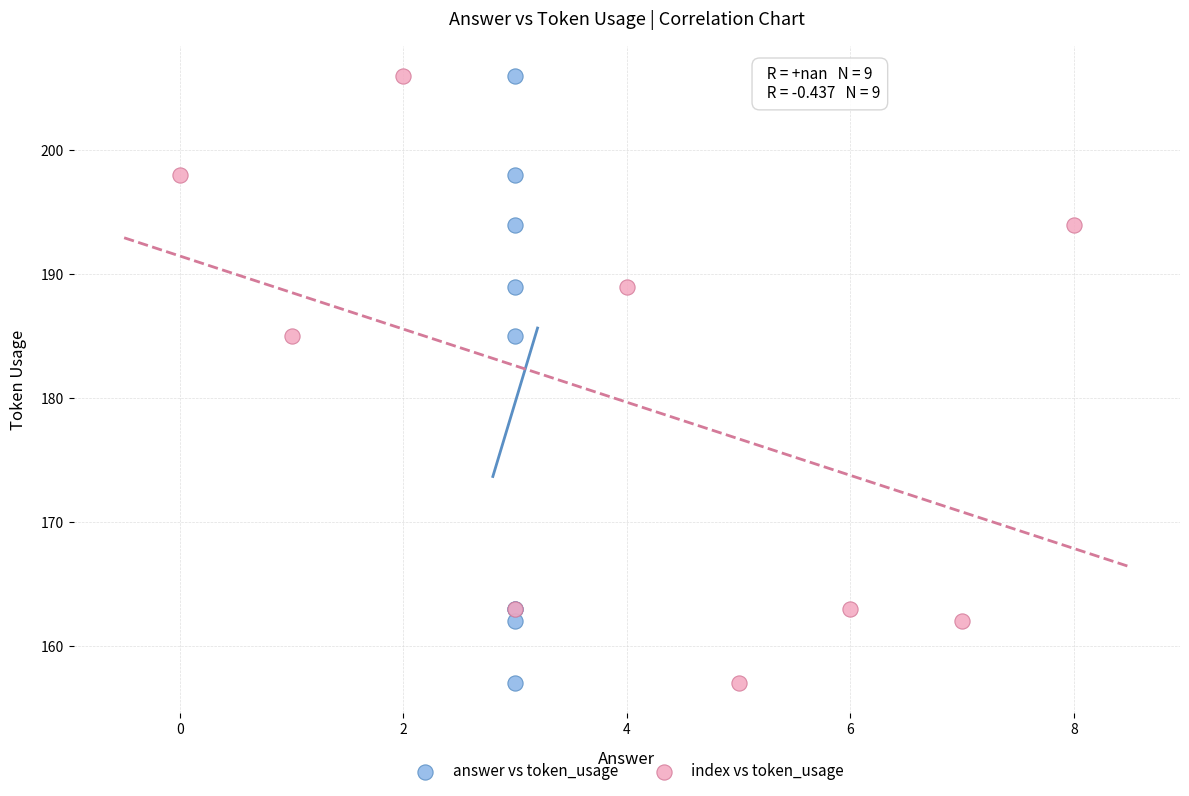

What are all the series names shown in the legend?

answer vs token_usage, index vs token_usage